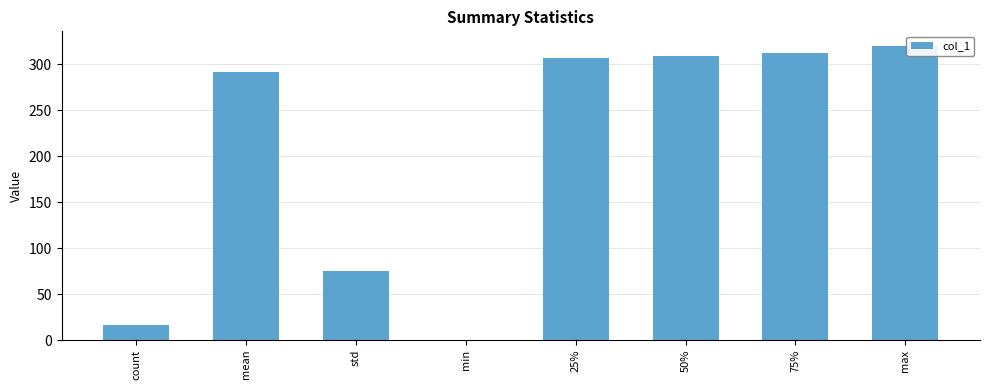

Reading left to right, list all the values displayed in this chart.

17.0	291.5	75.2	0.5	306.7	309.2	311.9	320.0